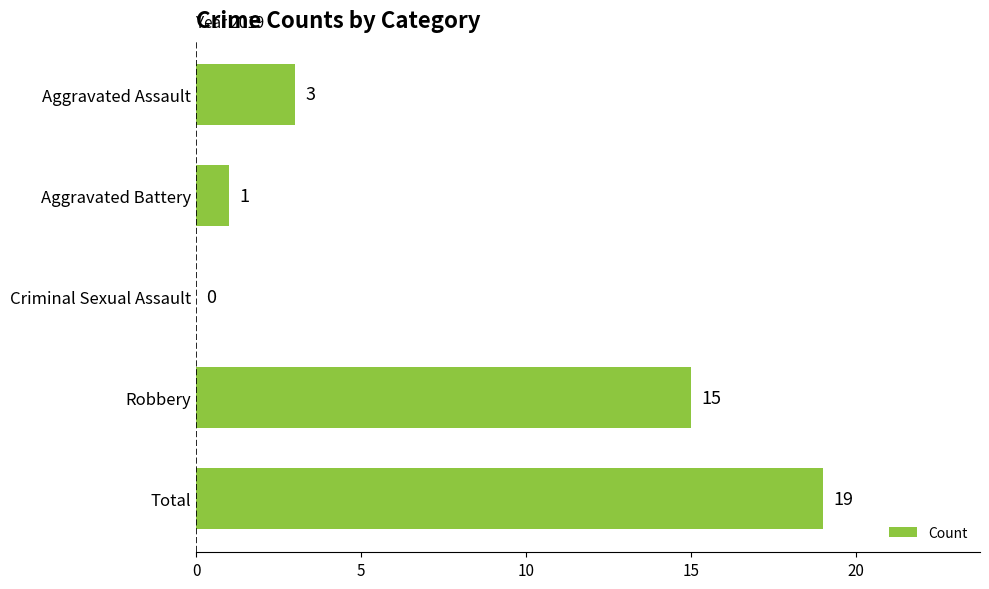

The value at Aggravated Assault is 3. True or false?

True